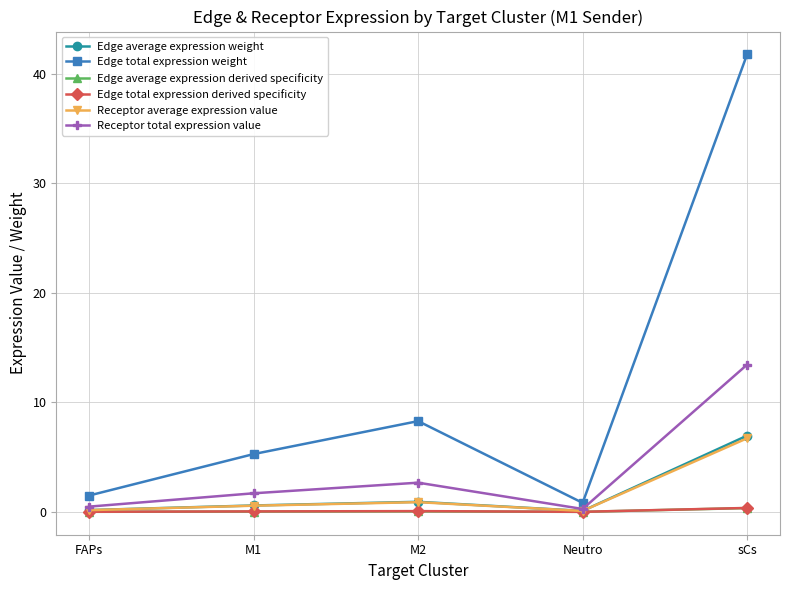

What is the label of the 2nd point from the right?

Neutro